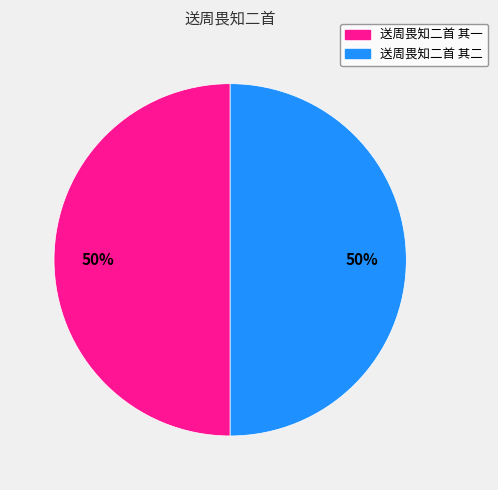

Count the number of slices in the pie.

2